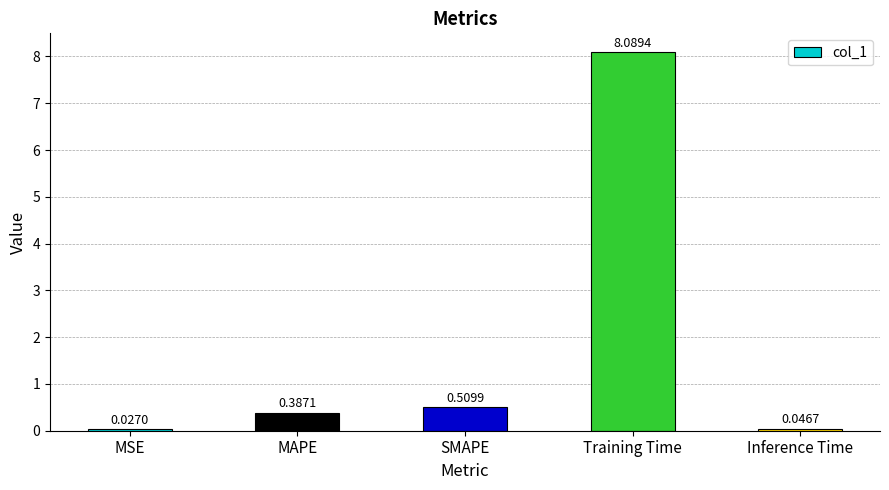

What is the change in value from MSE to SMAPE?

+0.5